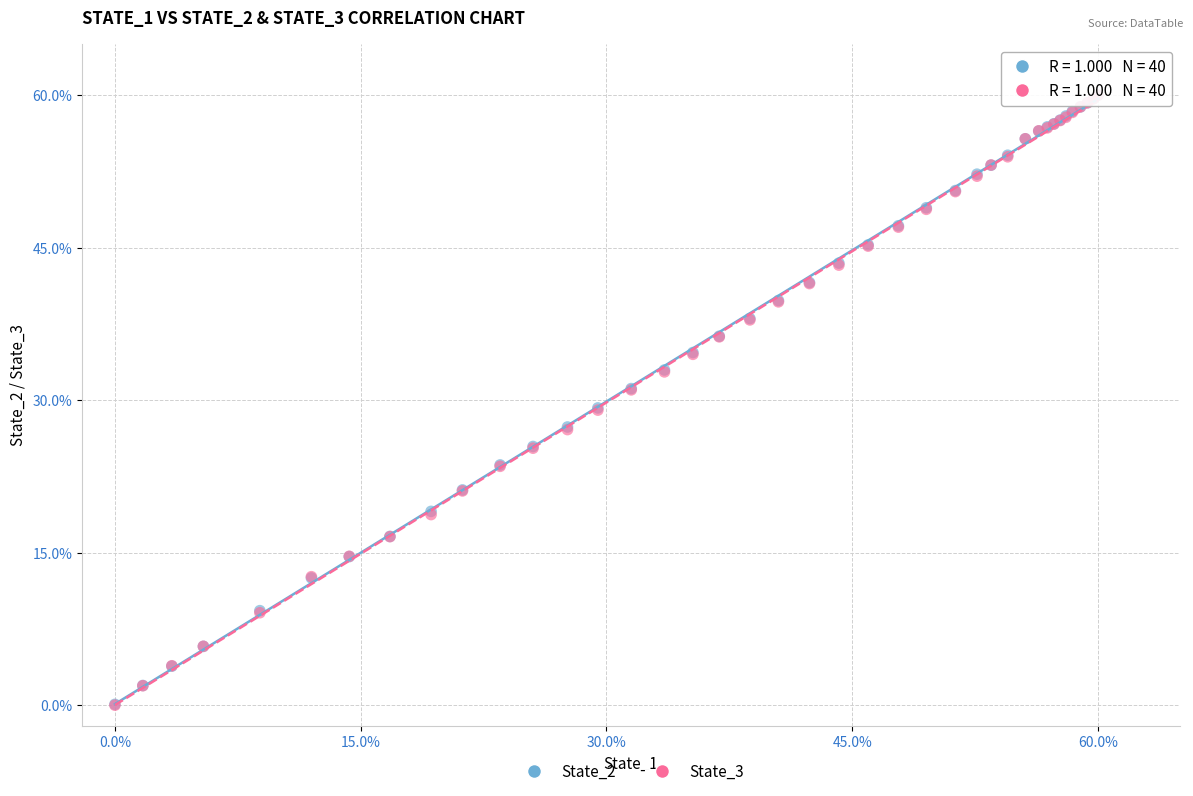

What are all the series names shown in the legend?

State_2, State_3